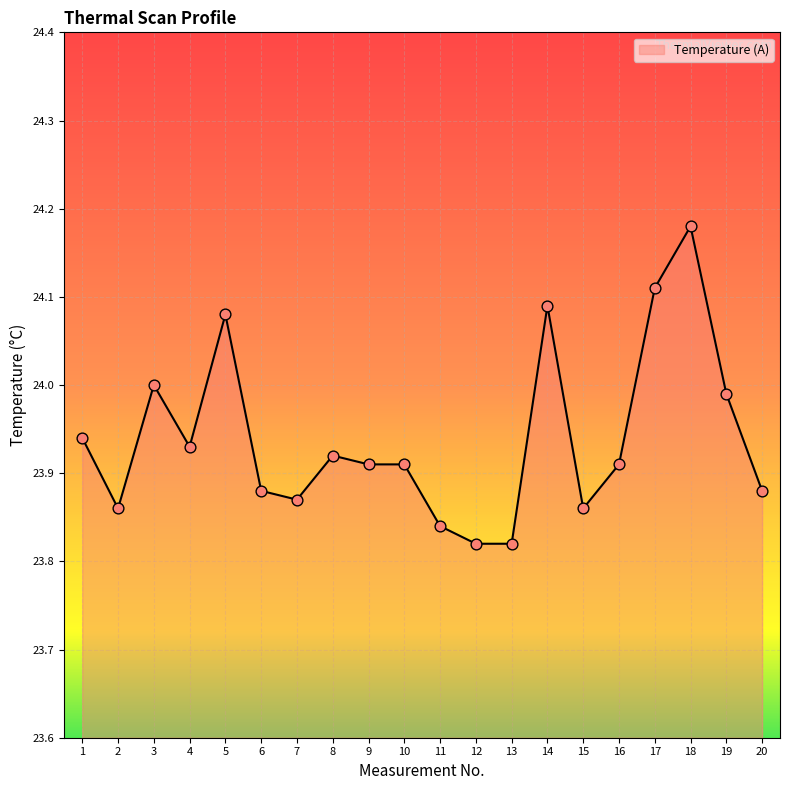

What is the change in value from 10 to 18?

+0.3